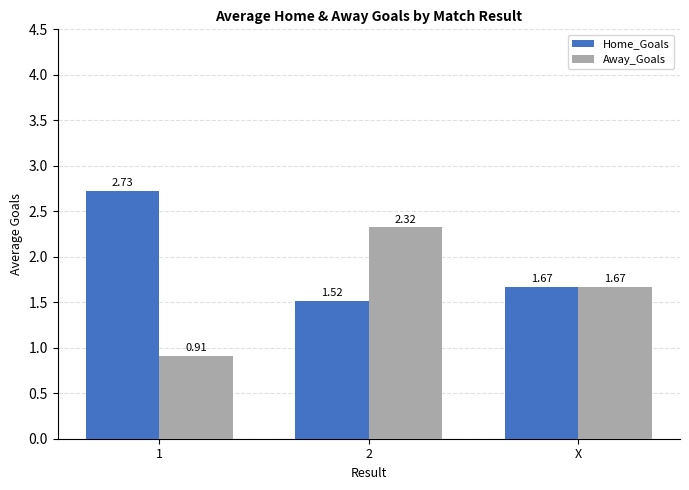

Which series has the largest range (max minus min)?

Away_Goals